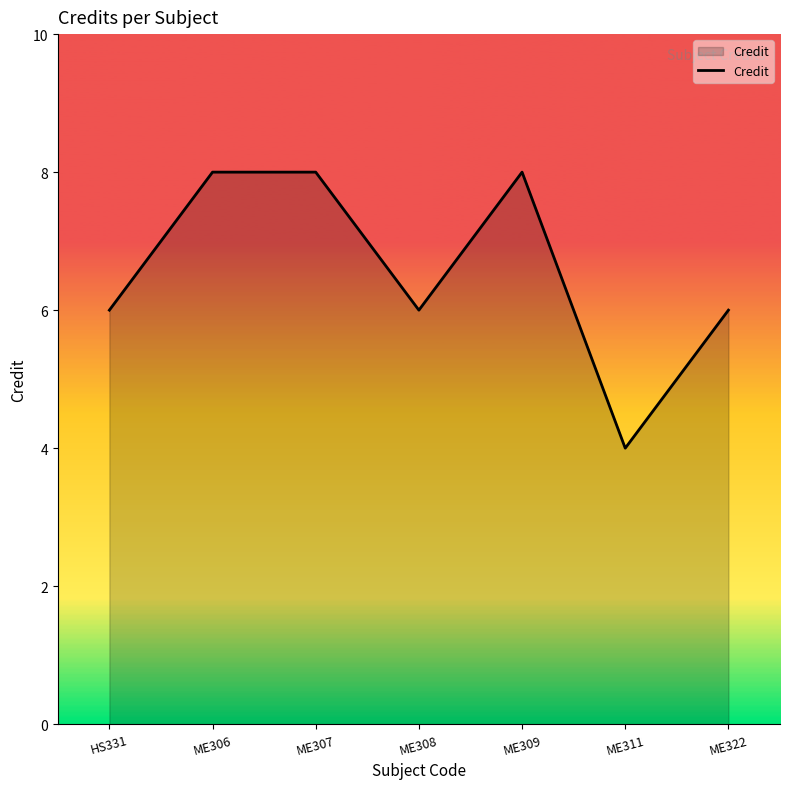

Count the number of categories in the chart.

7